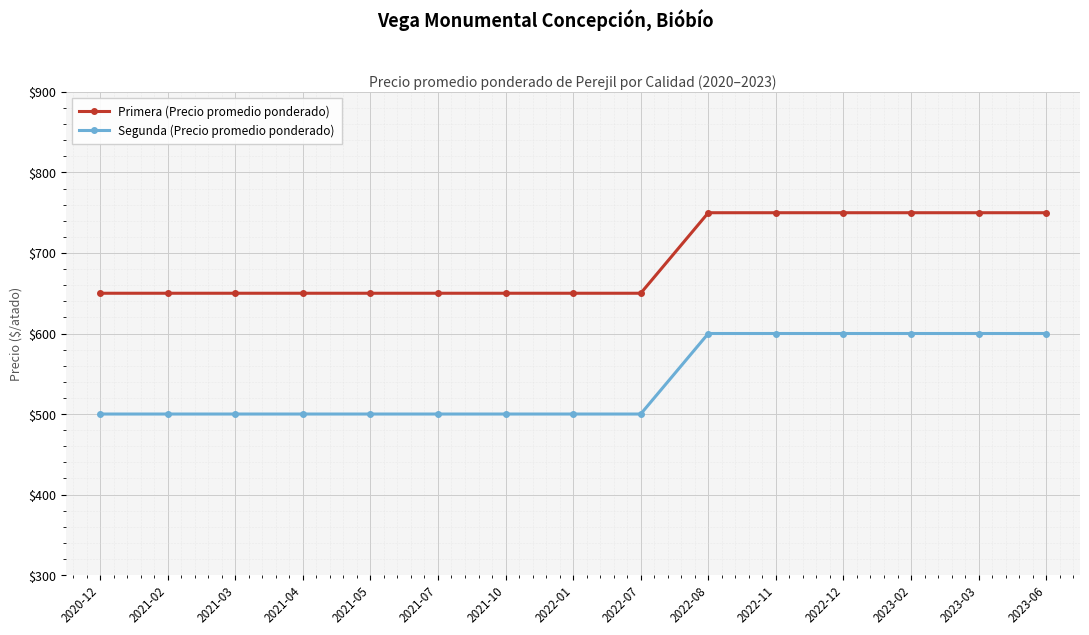

Does the chart display data point markers on the line(s)?

Yes